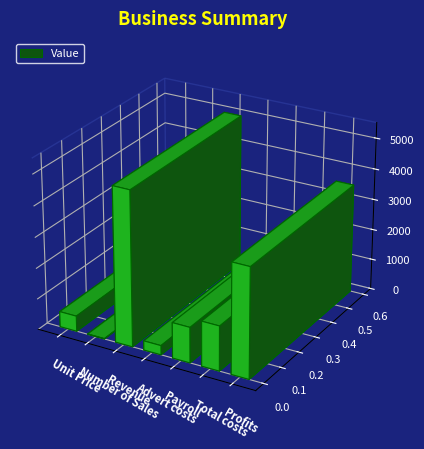

Is it true that the value at Profits is 5191?

False